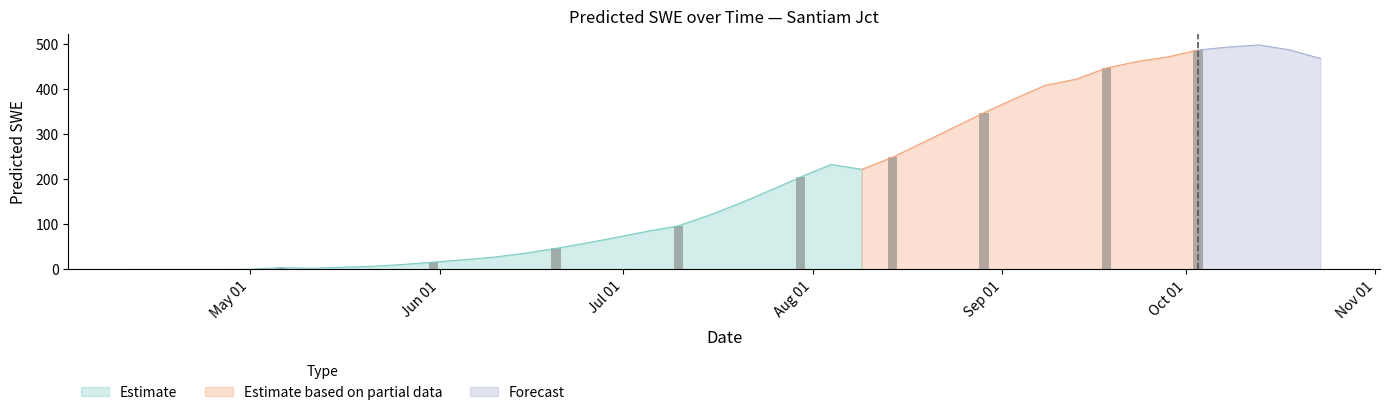

True or false: the data shows 332.9 at 2005-08-04.

False